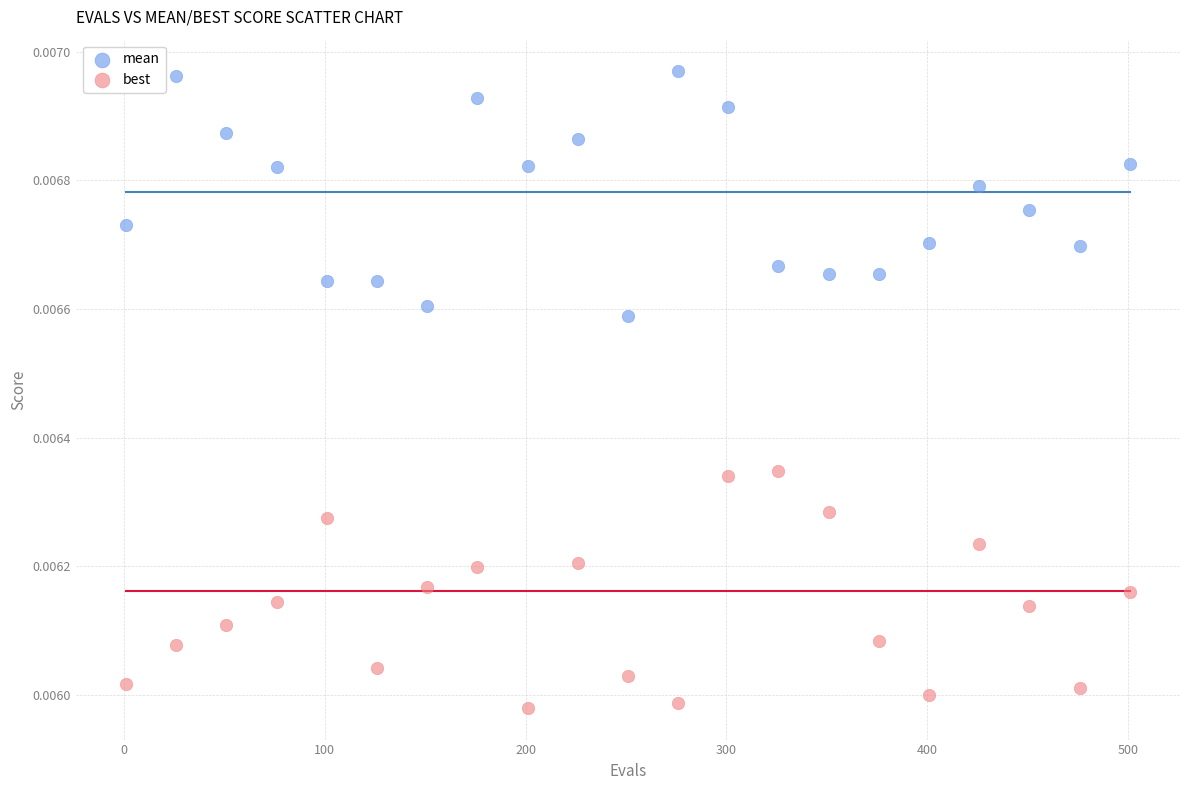

Which series has the widest spread of Y values?

mean